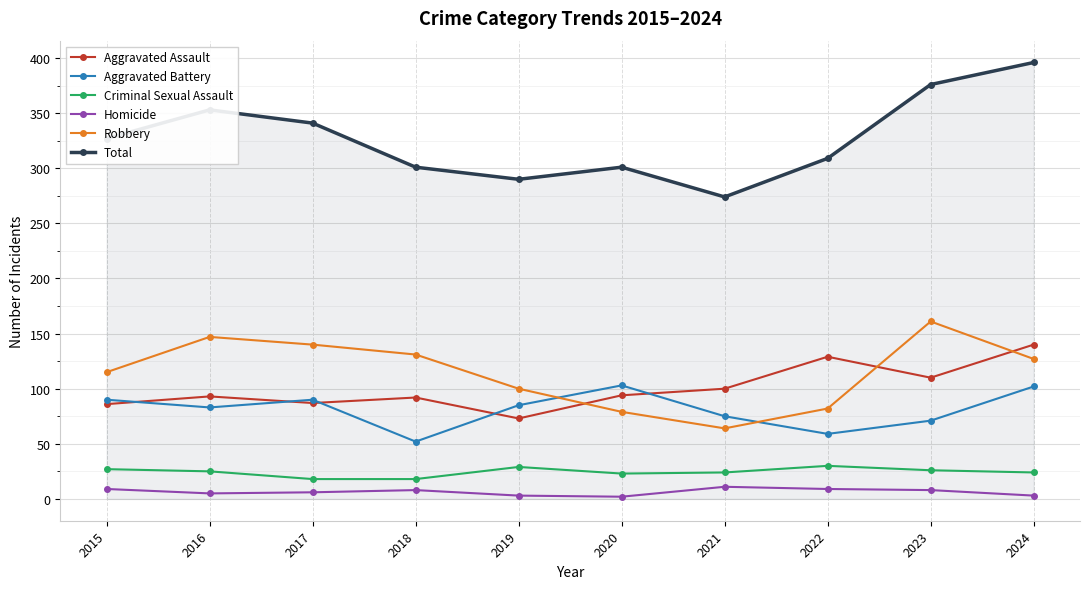

What is the approximate value of Homicide at 2015?

9